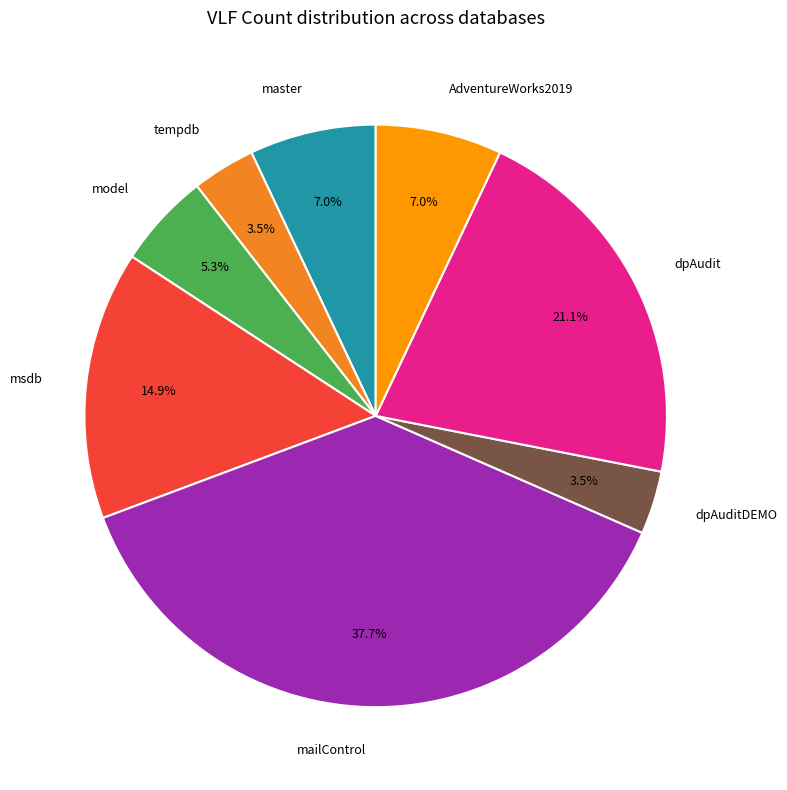

What portion of the pie excludes AdventureWorks2019?

93.0%